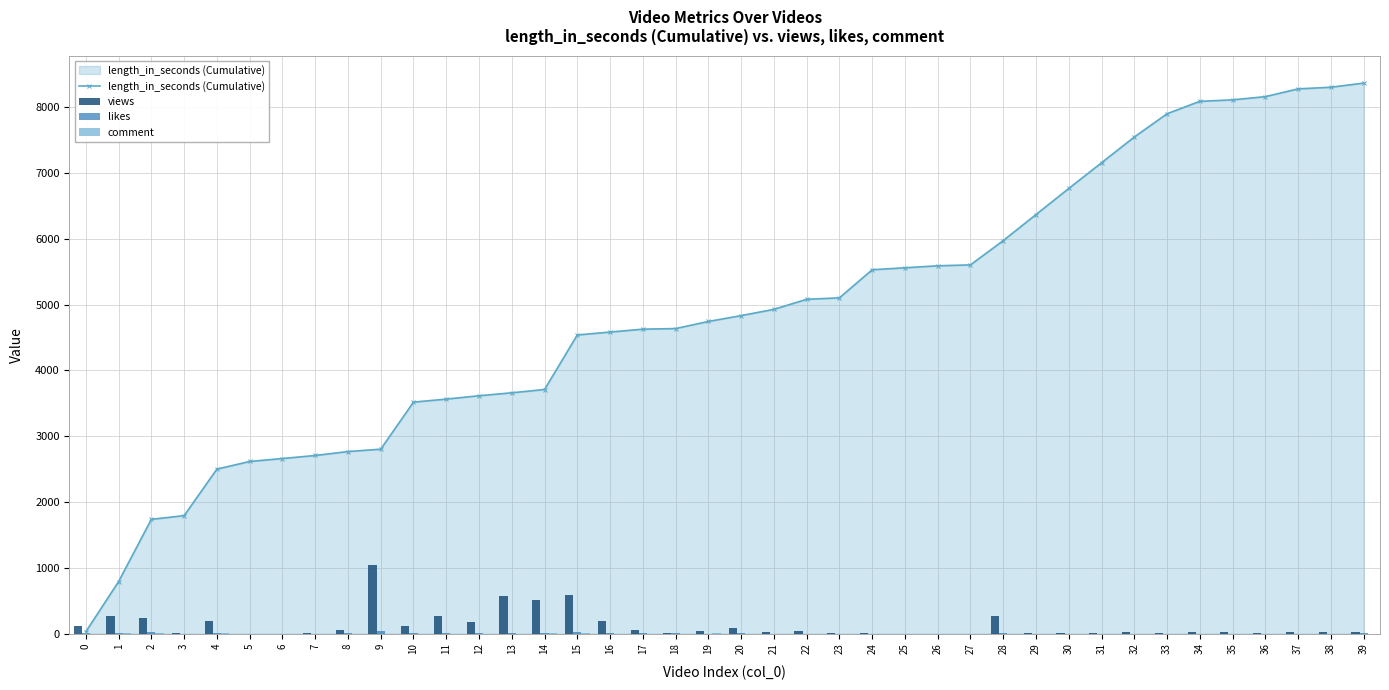

What is the value of the length_in_seconds (Cumulative) bar at the 15th from the left?

3710